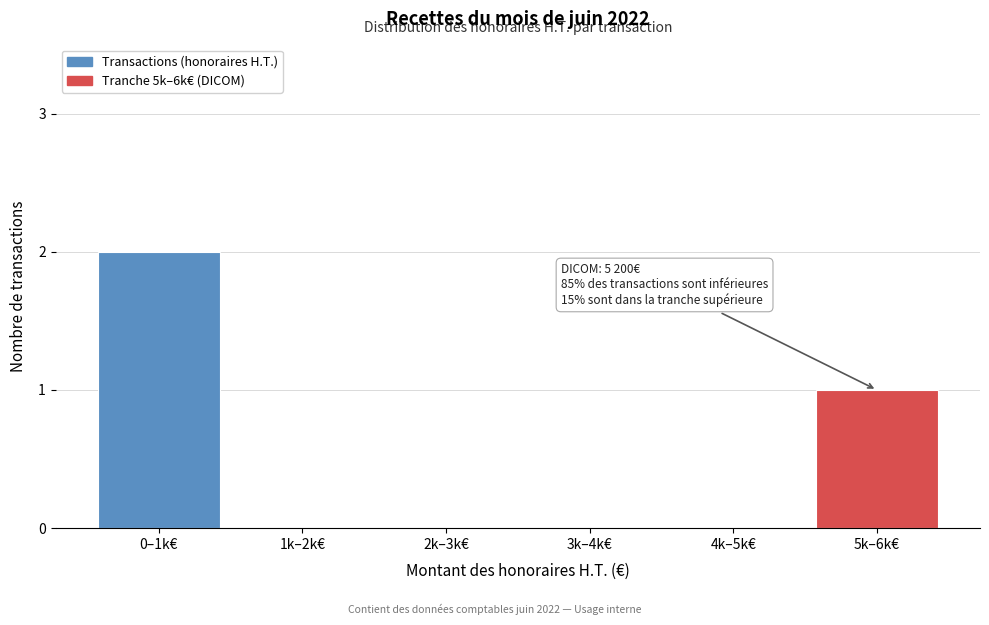

Reading right to left, transcribe all the data shown in this chart.

5k–6k€=1	4k–5k€=0	3k–4k€=0	2k–3k€=0	1k–2k€=0	0–1k€=2